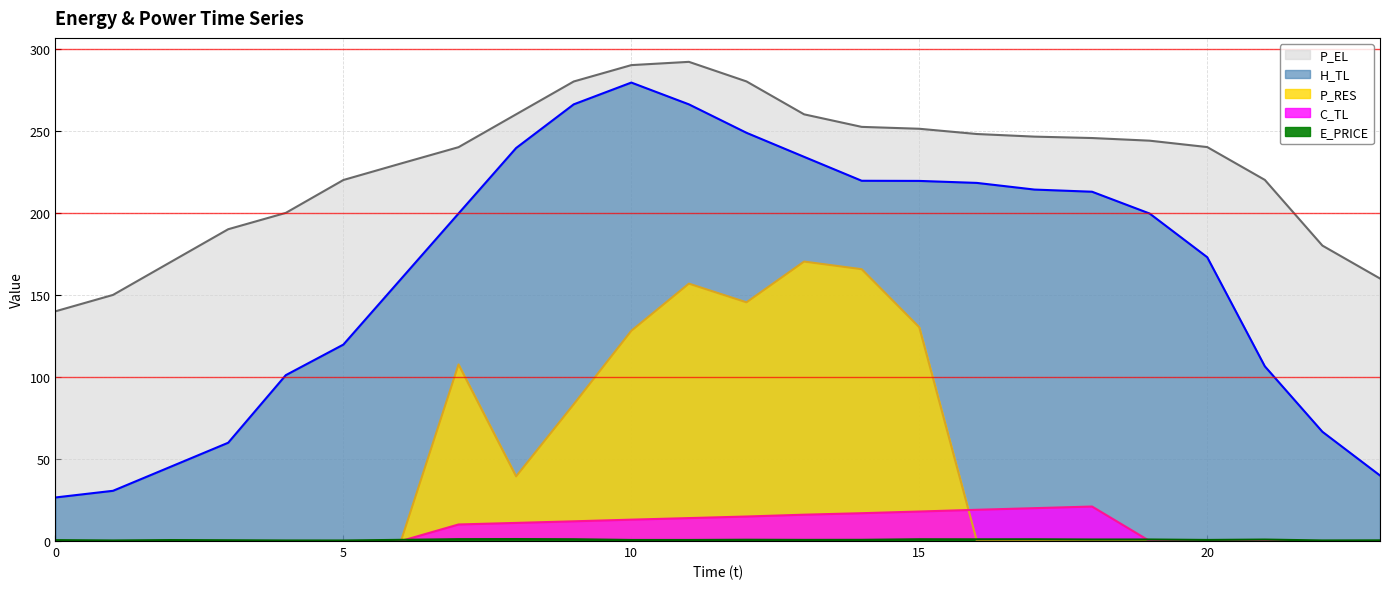

What is the highest value of the P_RES series?

170.3